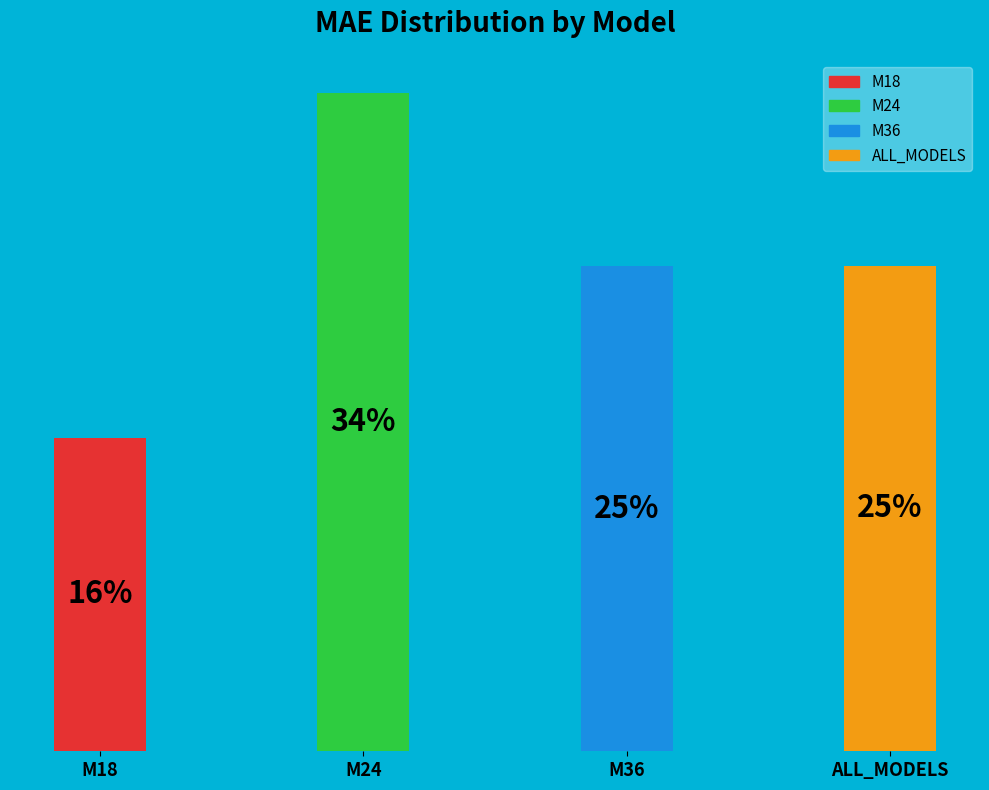

True or false: M36 accounts for 25% of the total.

True